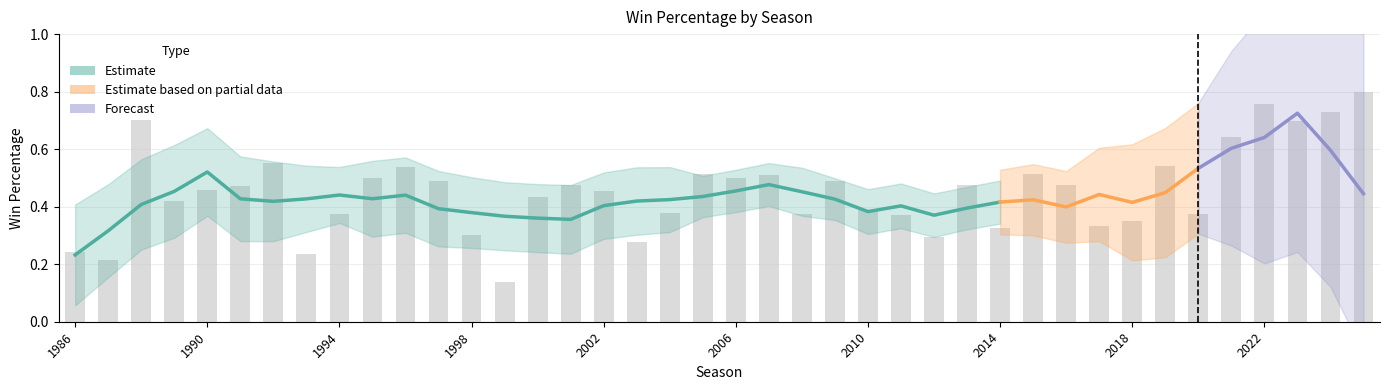

Reading left to right, transcribe all the data shown in this chart.

2025=0.8	2024=0.7	2023=0.7	2022=0.8	2021=0.6	2020=0.4	2019=0.5	2018=0.3	2017=0.3	2016=0.5	2015=0.5	2014=0.3	2013=0.5	2012=0.3	2011=0.4	2010=0.4	2009=0.5	2008=0.4	2007=0.5	2006=0.5	2005=0.5	2004=0.4	2003=0.3	2002=0.5	2001=0.5	2000=0.4	1999=0.1	1998=0.3	1997=0.5	1996=0.5	1995=0.5	1994=0.4	1993=0.2	1992=0.6	1991=0.5	1990=0.5	1989=0.4	1988=0.7	1987=0.2	1986=0.2